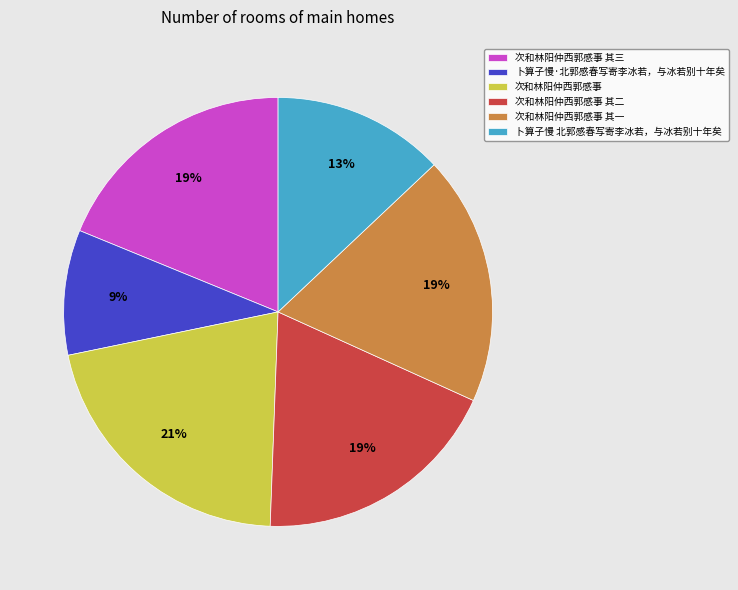

The 卜算子慢 北郭感春写寄李冰若，与冰若别十年矣 slice represents 13% of the pie. True or false?

True